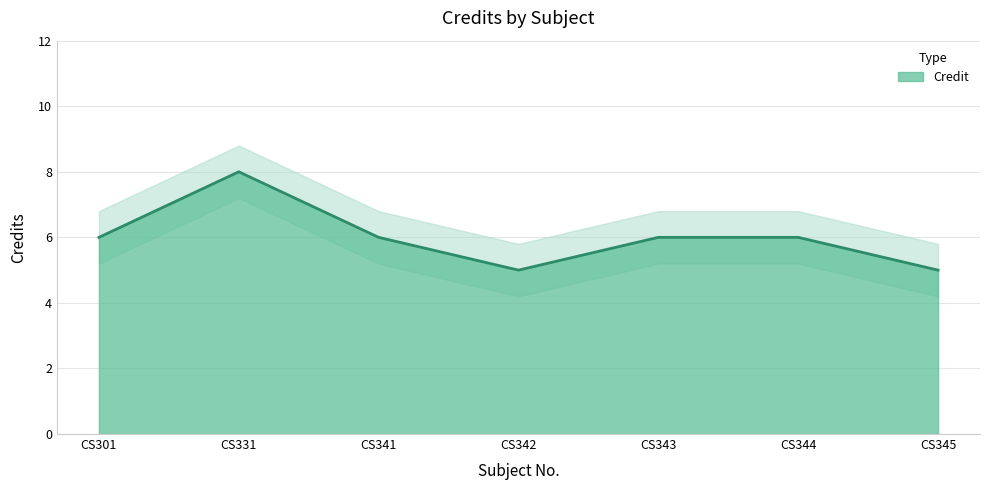

Reading left to right, list all the values displayed in this chart.

CS301=6	CS331=8	CS341=6	CS342=5	CS343=6	CS344=6	CS345=5